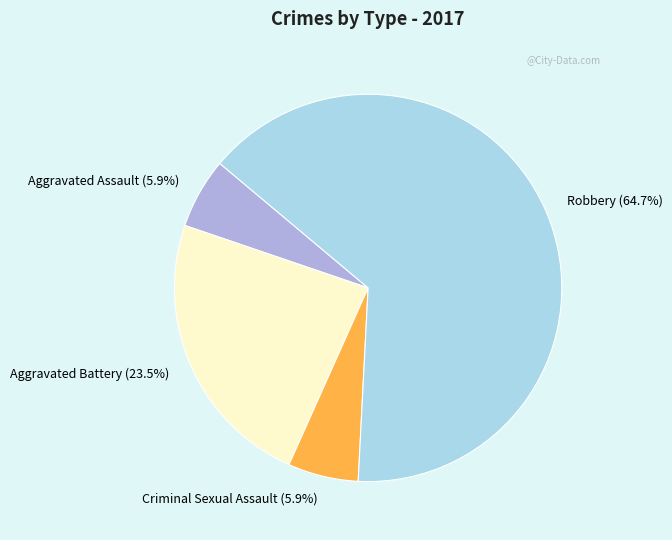

To the nearest percent, what is the combined percentage of Criminal Sexual Assault and Robbery?

71%